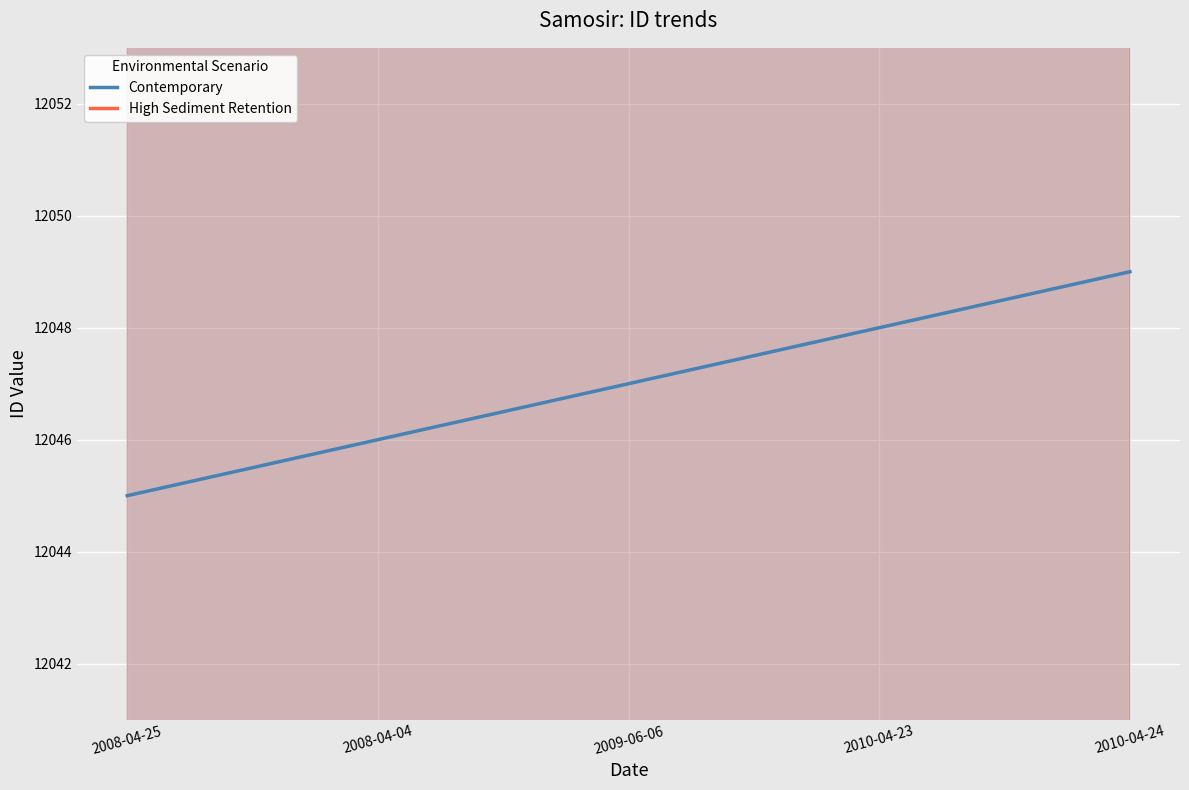

What are all the series names shown in the legend?

Contemporary, High Sediment Retention